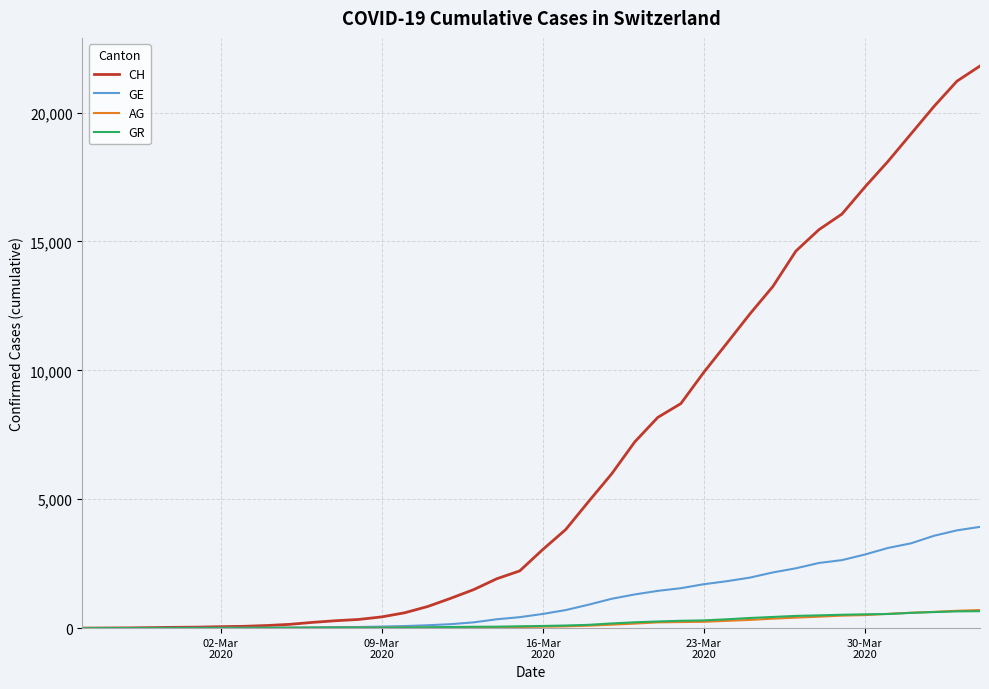

What is the maximum value shown in the chart?

21806